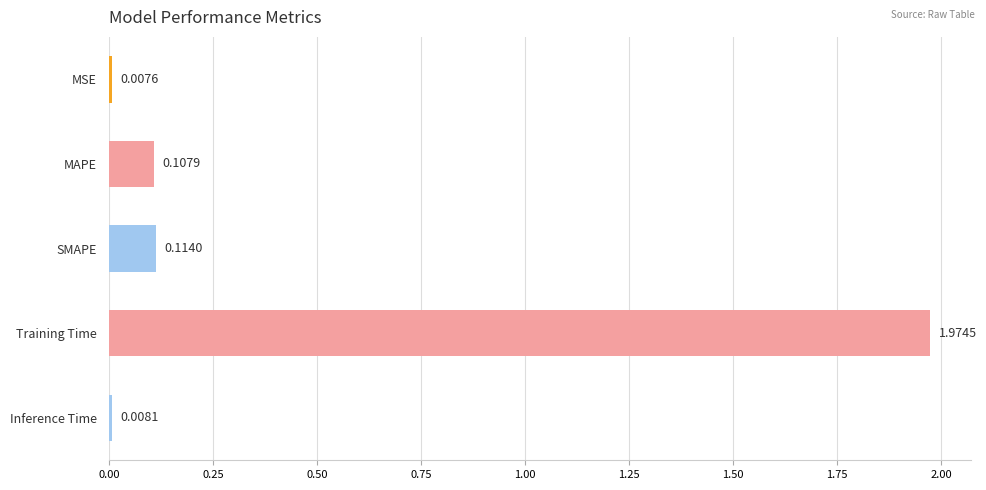

Rank the categories by value from lowest to highest.

MSE, Inference Time, MAPE, SMAPE, Training Time